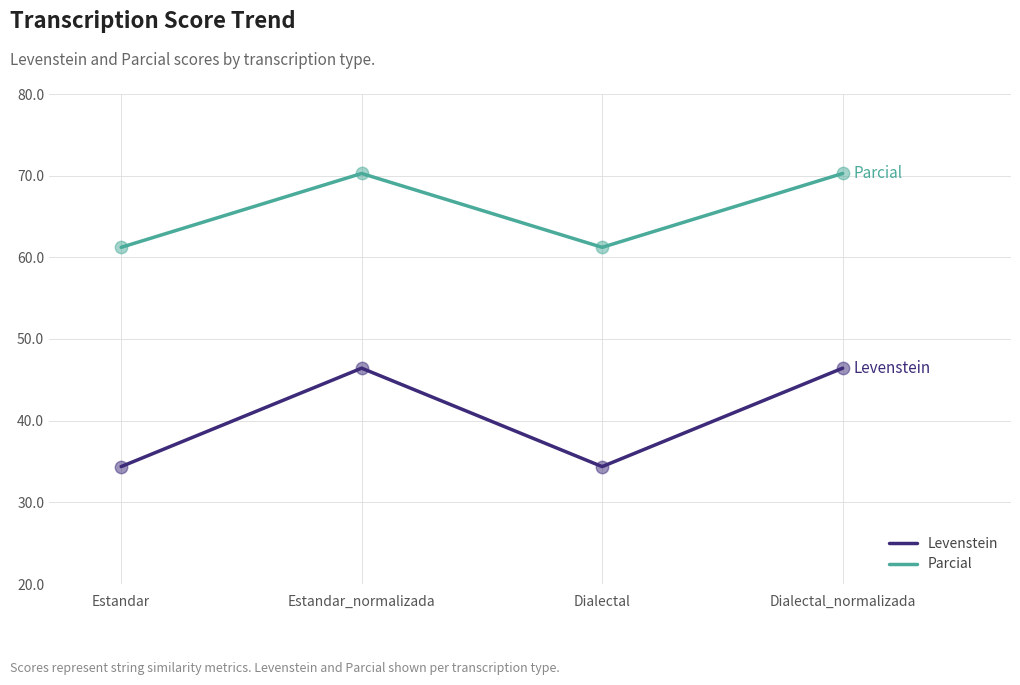

Between Estandar_normalizada and Dialectal, which series saw the biggest shift?

Levenstein